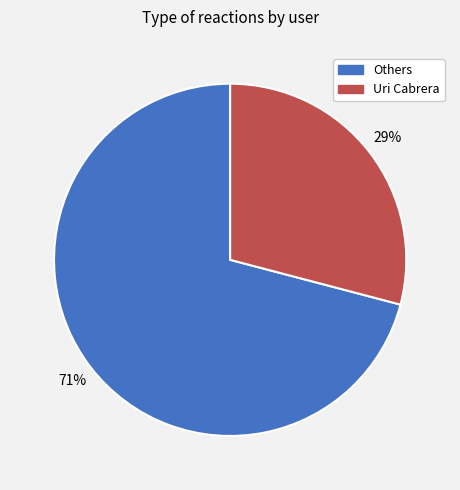

Is there a majority slice in this chart?

Yes